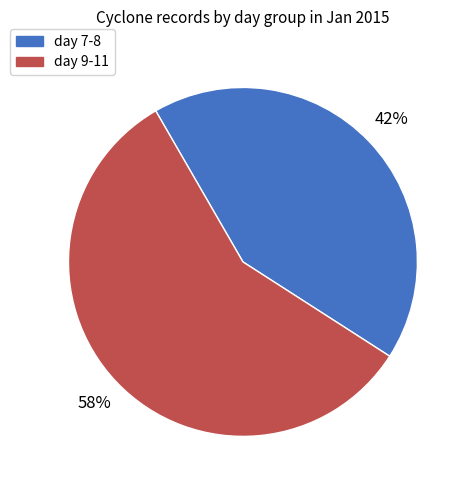

To the nearest percent, what is the average slice percentage?

50%